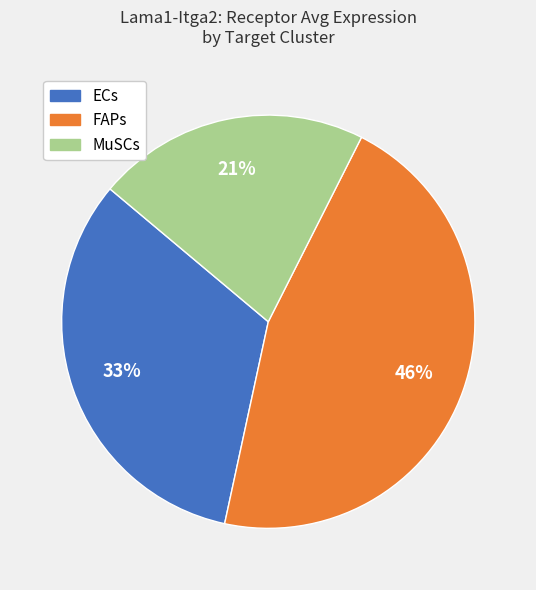

Is the sum of MuSCs and FAPs greater than half?

Yes